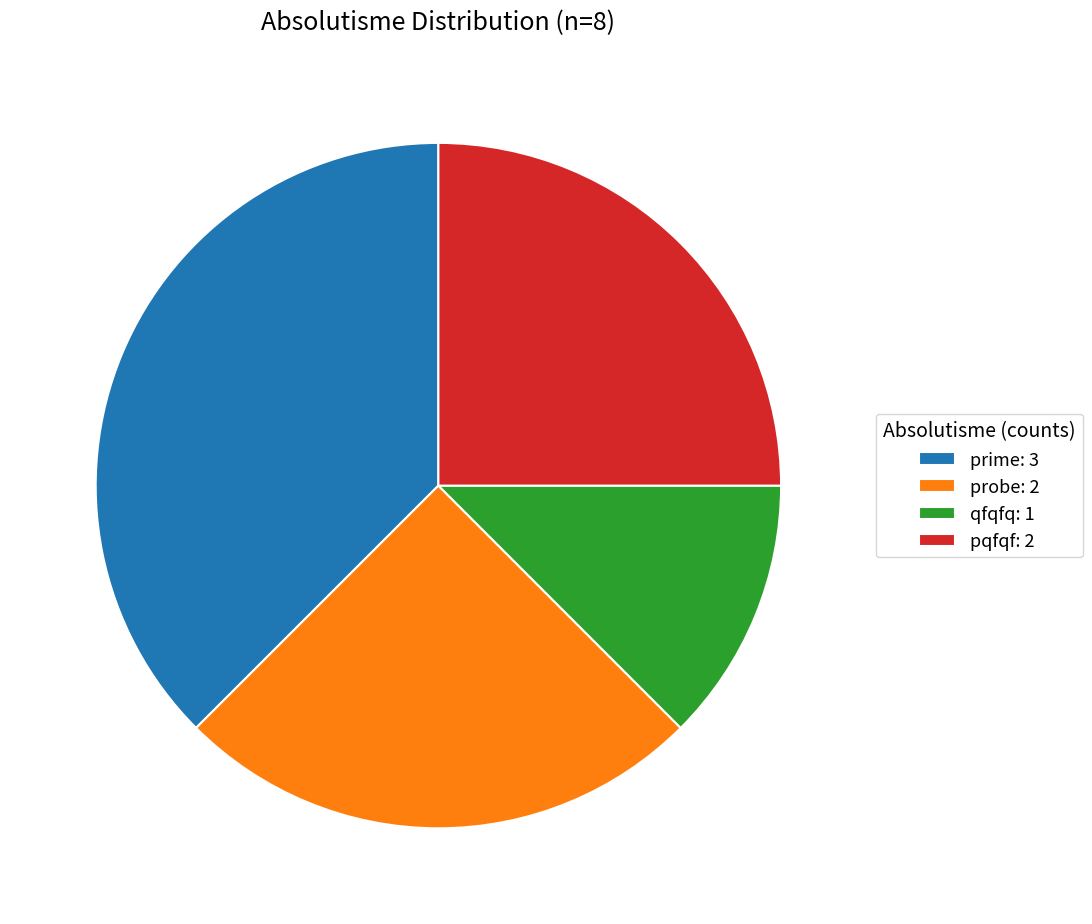

What is the ratio of the value at prime: 3 to the value at pqfqf: 2?

1.5